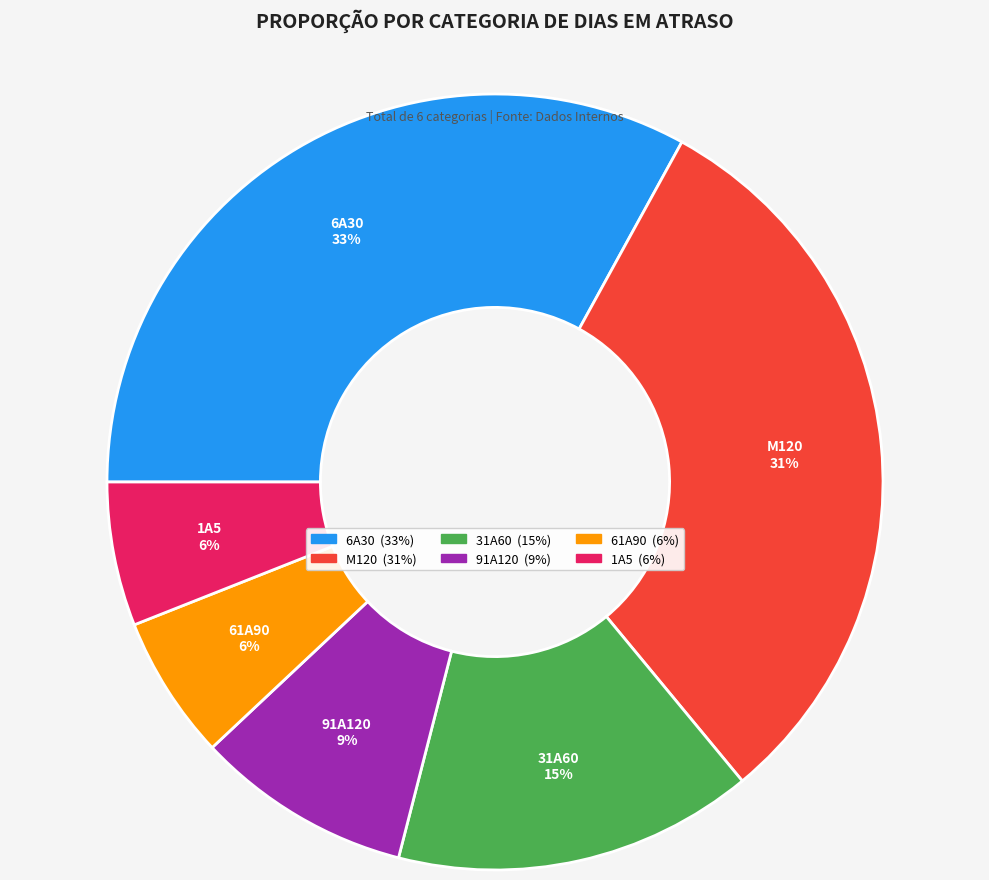

The 31A60 slice represents 15% of the pie. True or false?

True